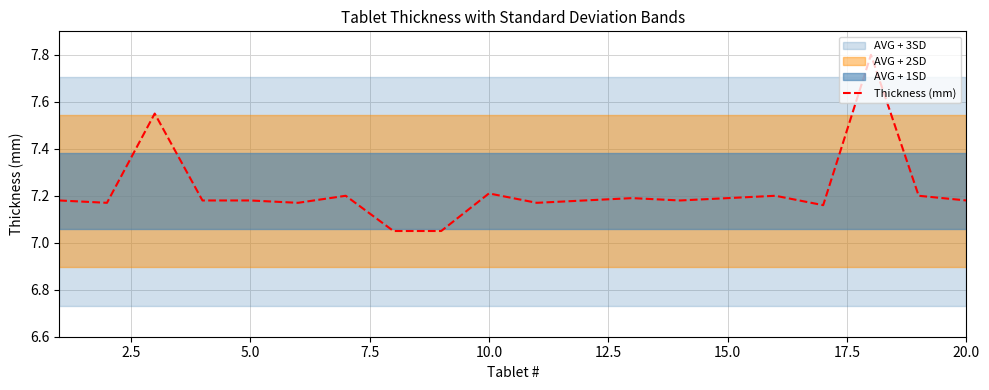

How many interior local peaks (higher than both neighbors) does the data have?

6